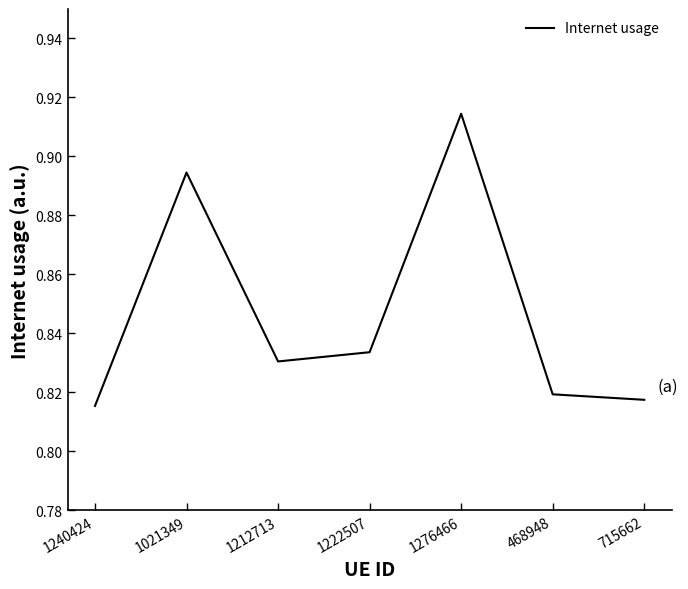

Which label corresponds to the smallest value in the chart?

1240424